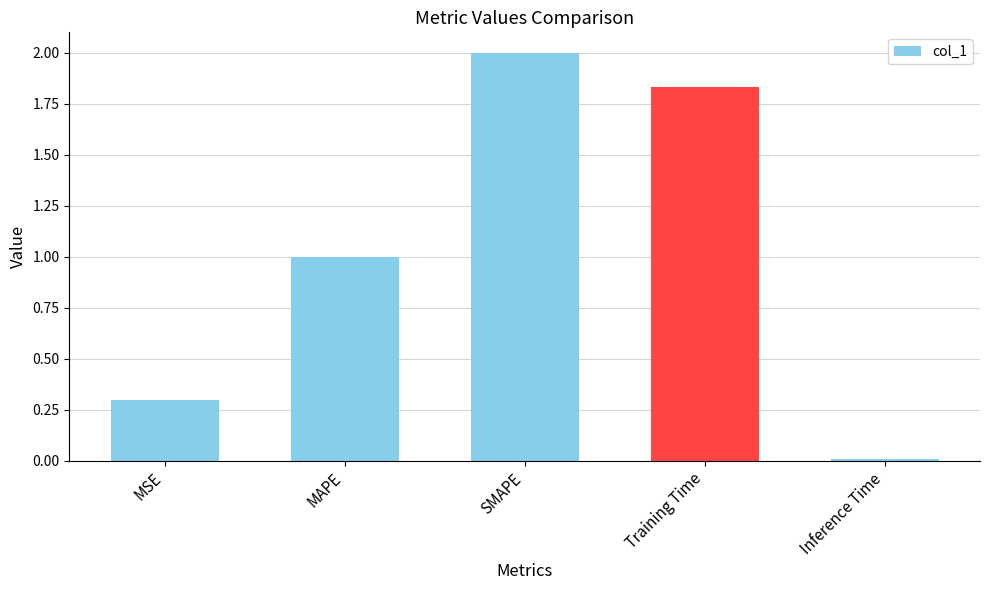

What is the label of the 3rd bar from the right?

SMAPE